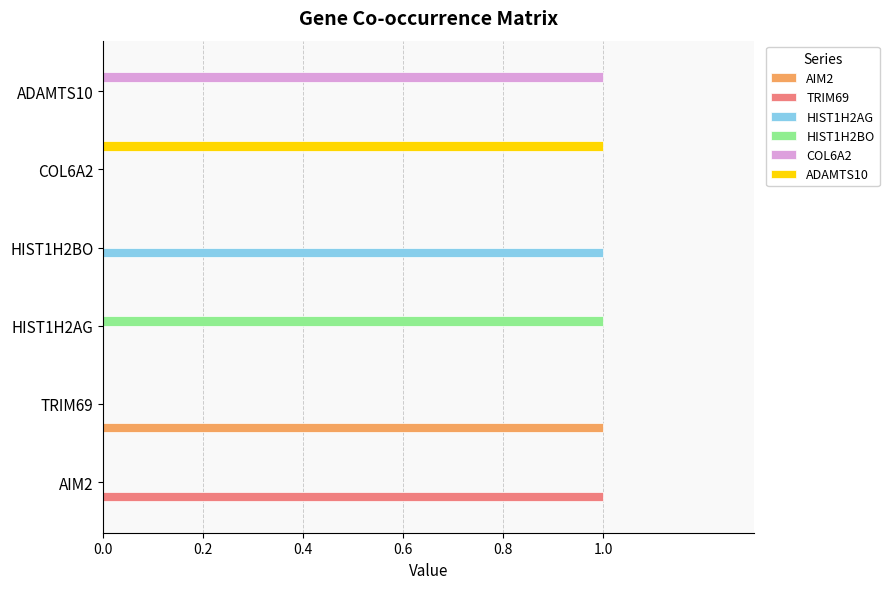

Is the value of COL6A2 at HIST1H2BO greater than the value of TRIM69 at AIM2?

No